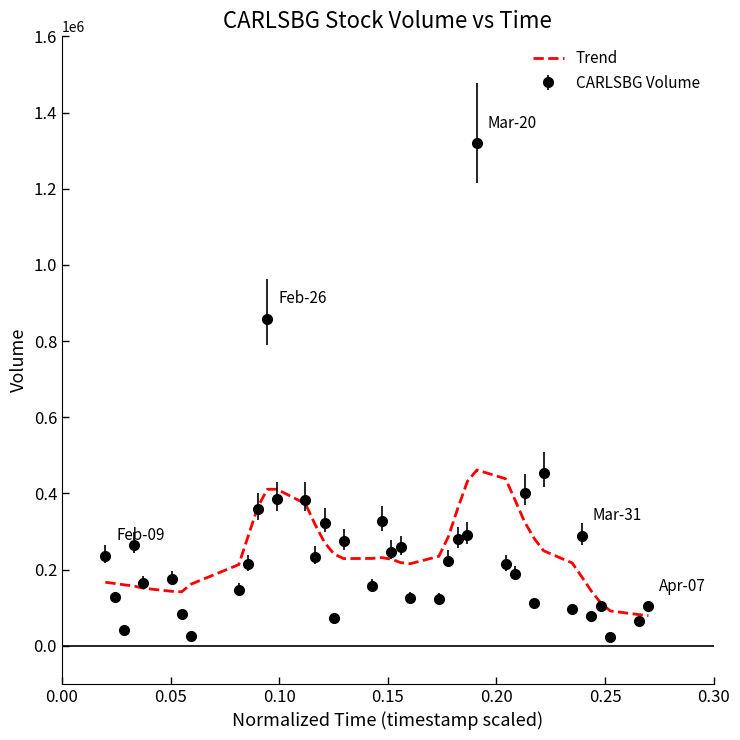

What is the minimum value for Trend?

79244.7